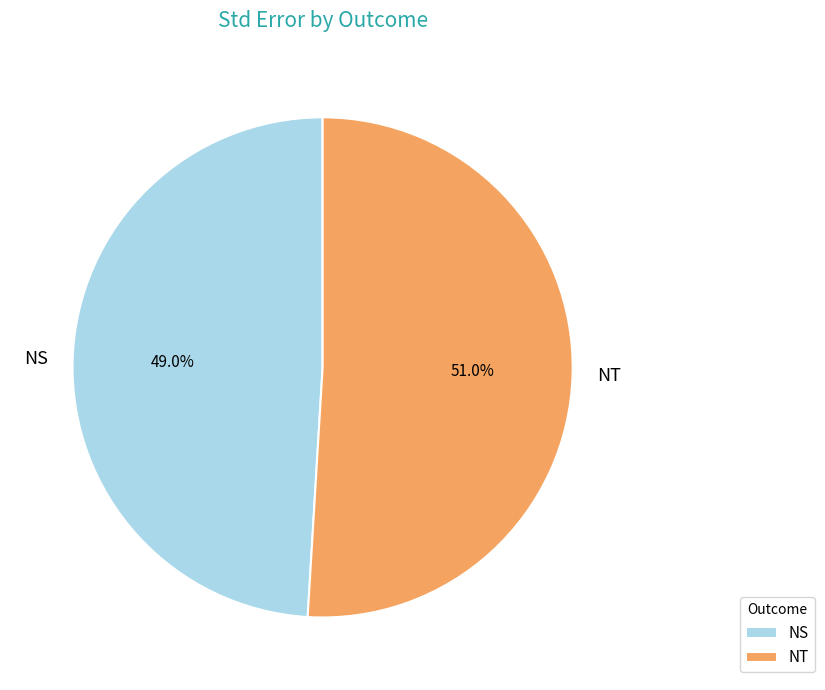

What percentage is NOT represented by NT?

49.0%